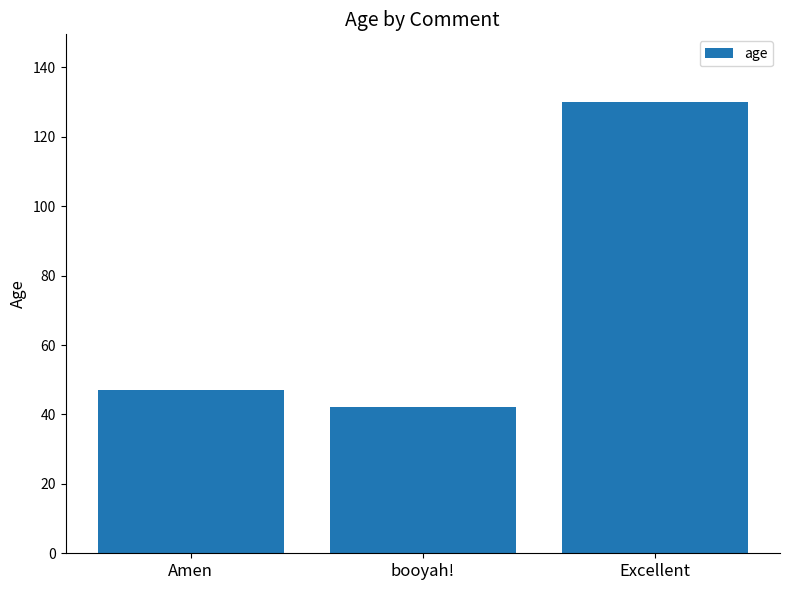

Are the bars horizontal?

No